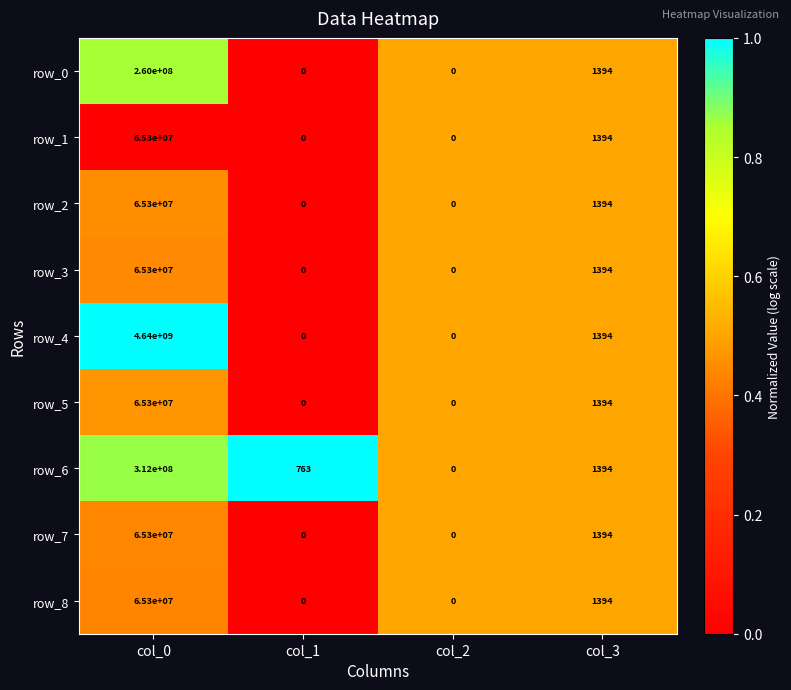

At which label does row_7 first exceed 1394?

col_0